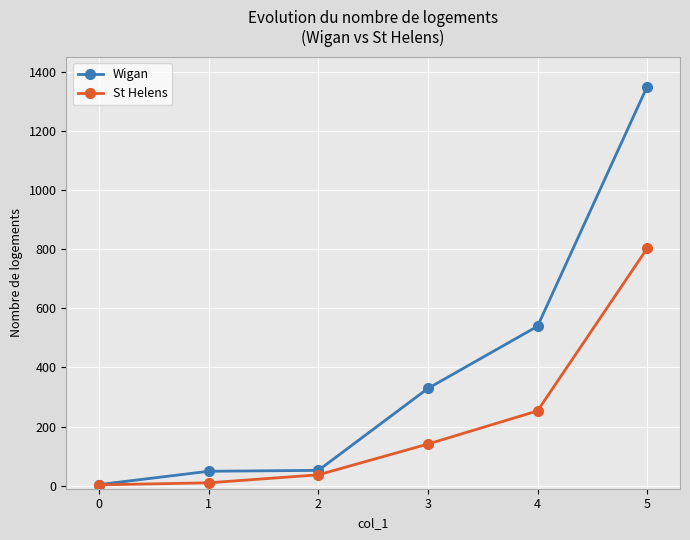

What is the total value across all series at 0?

7